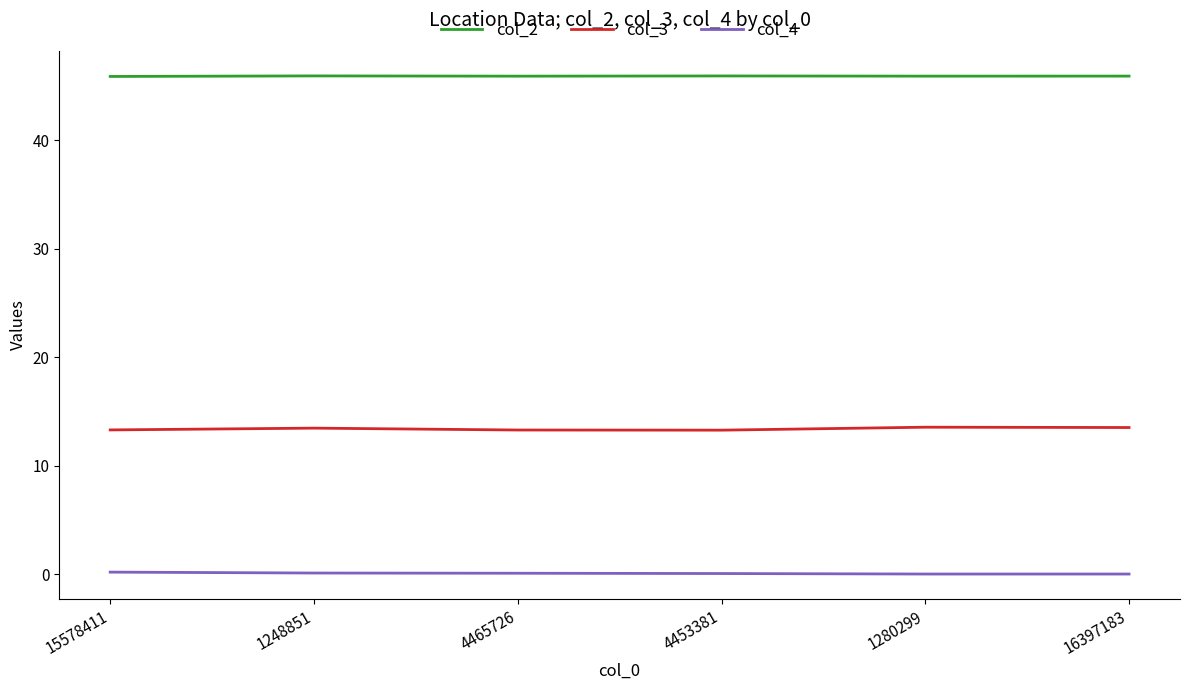

True or false: col_2 and col_4 intersect in this chart.

False